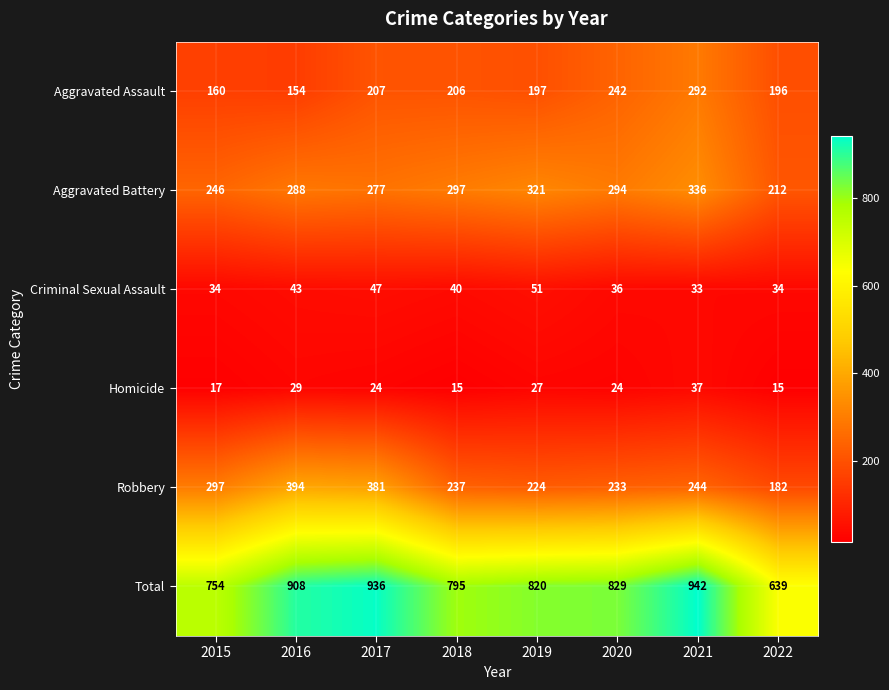

At which category is the sum across all series the highest?

2021